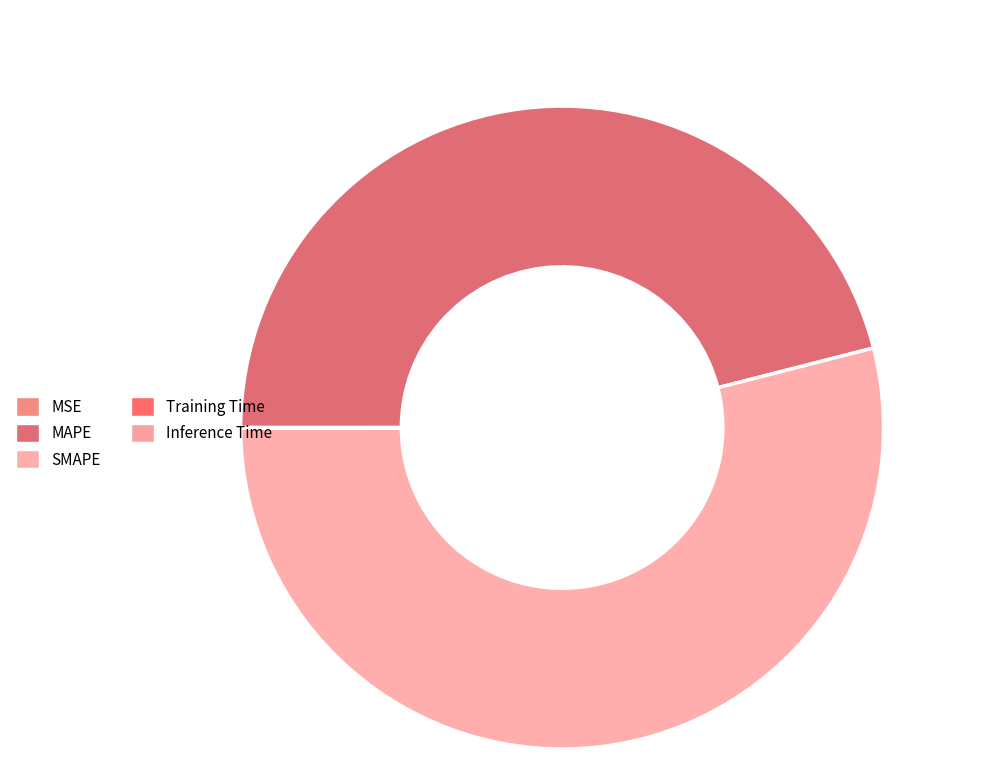

Is it true that MAPE is 55% of the pie?

False